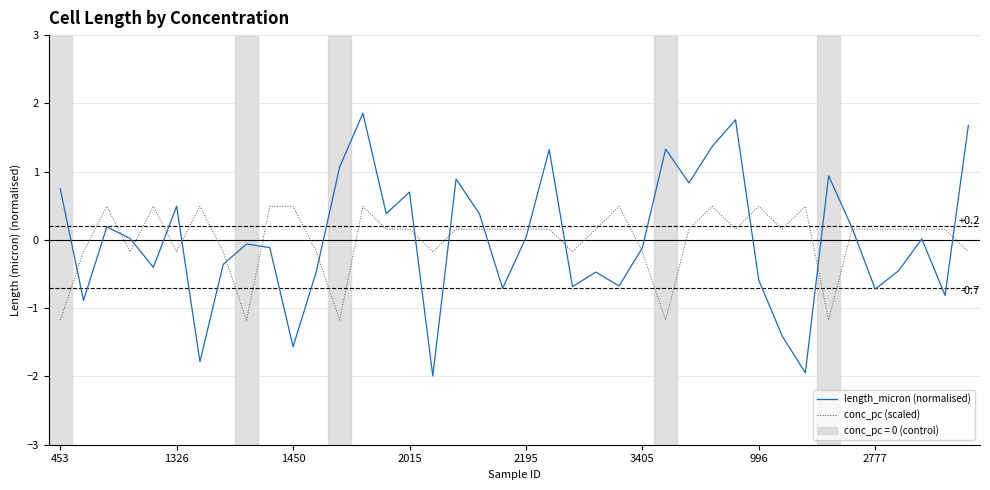

What is the minimum value shown in the chart?

-2.0